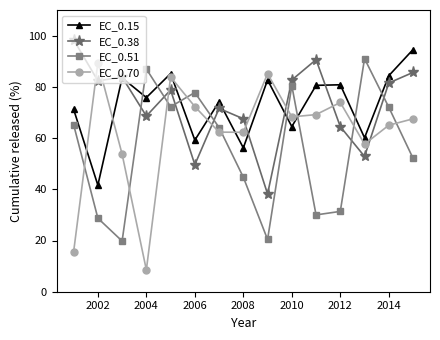

What is the smallest value displayed?

8.5